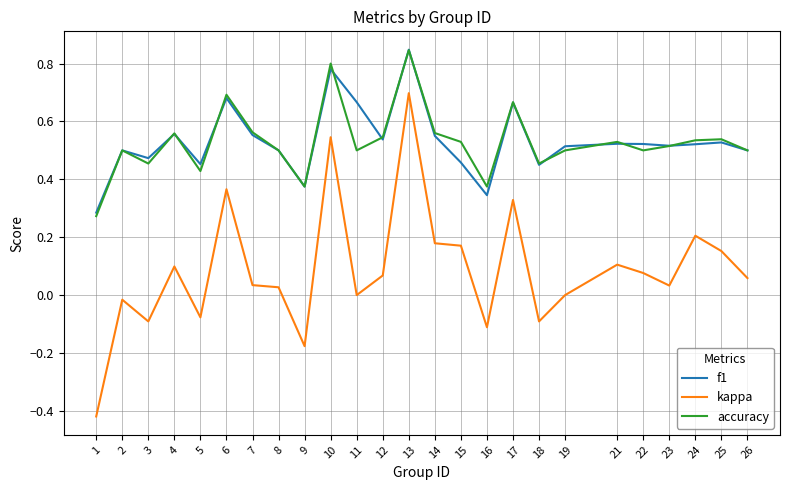

Which label corresponds to the largest value in the chart?

13